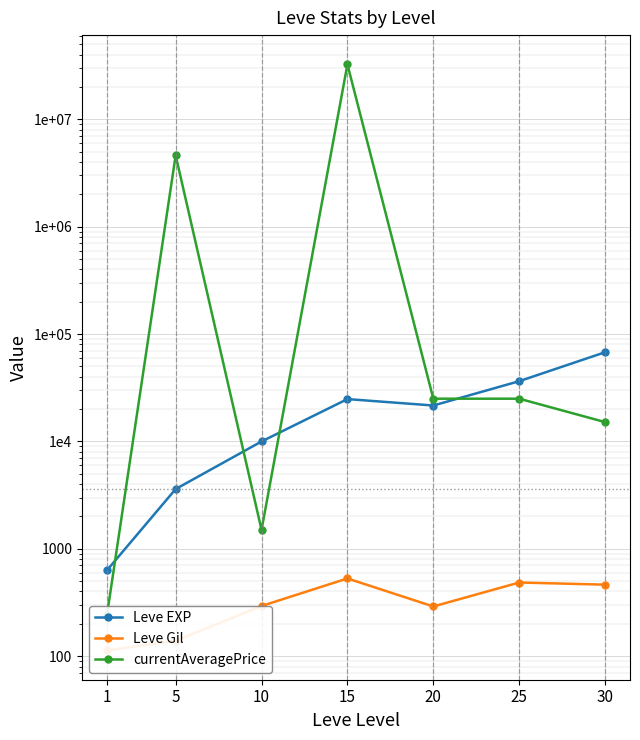

Which series has the largest range (max minus min)?

currentAveragePrice